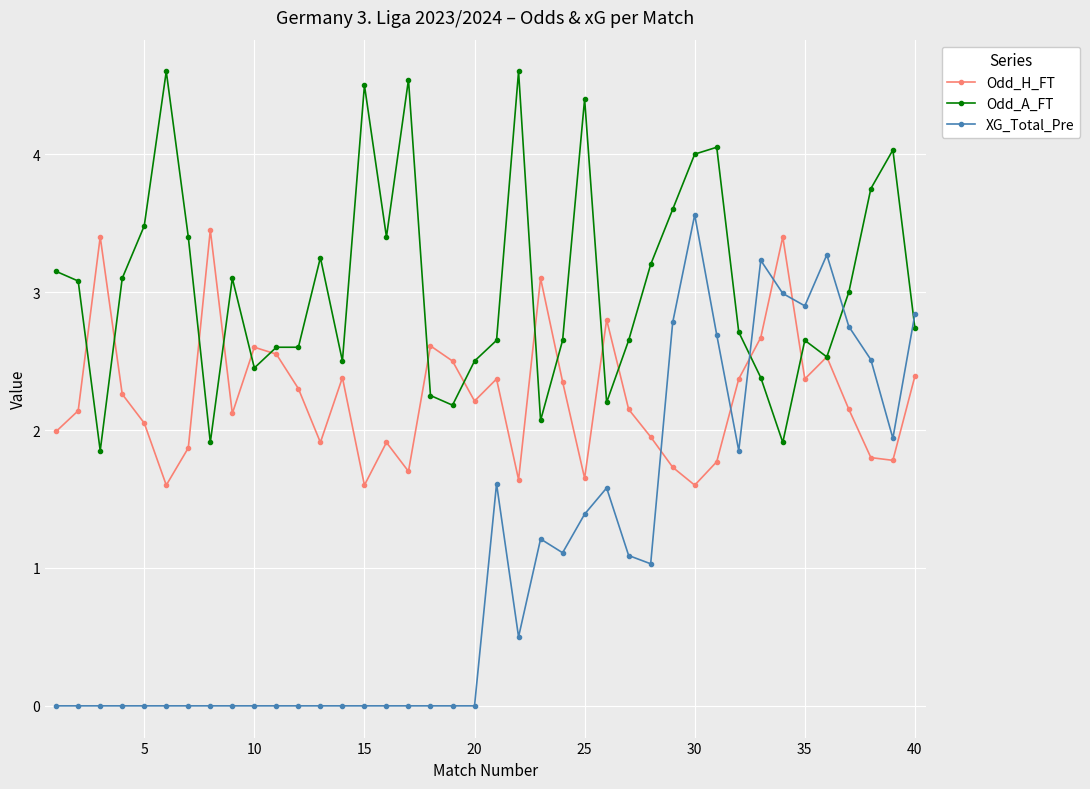

In Odd_H_FT, how many points are higher than both neighbors (excluding endpoints)?

11